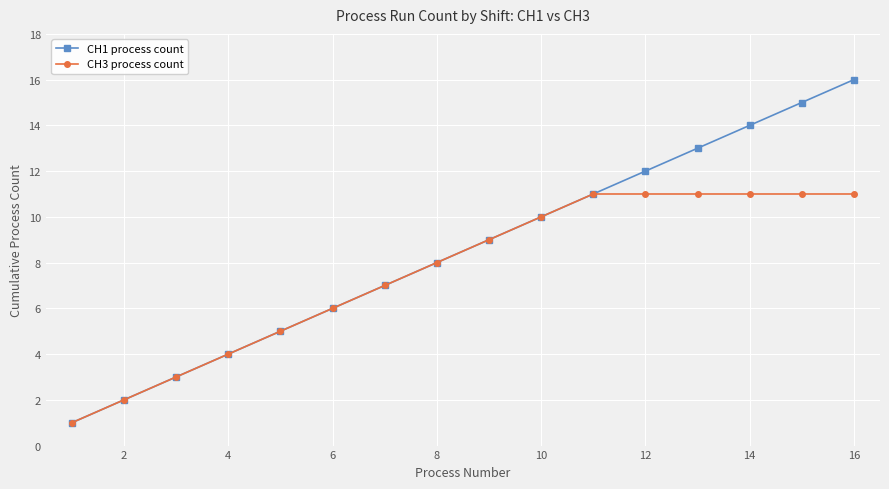

List the series in order of their overall mean, highest first.

CH1 process count, CH3 process count